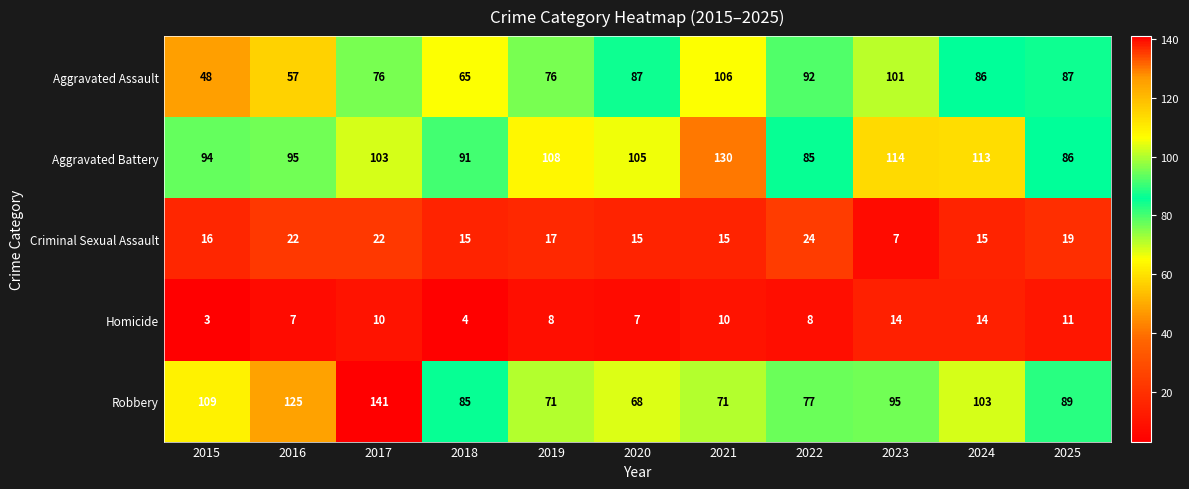

What is the total value across all series at 2019?

280